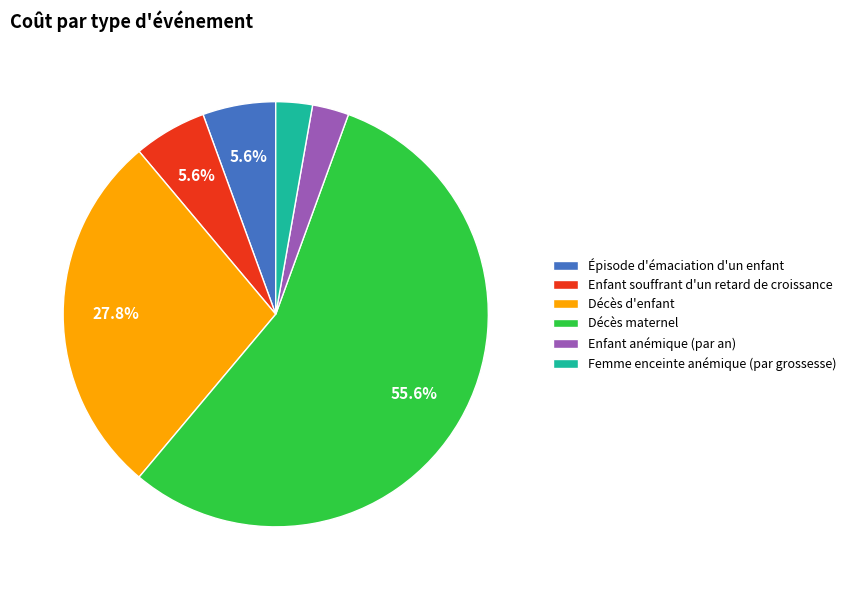

How many segments does this pie chart have?

6